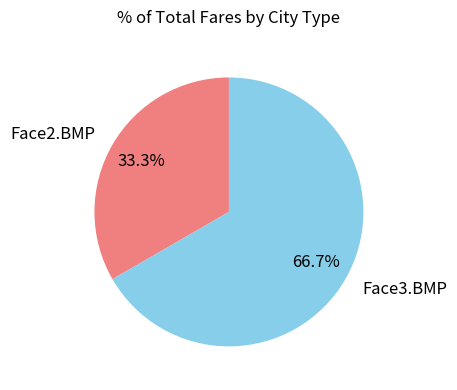

Does any single category account for the majority?

Yes